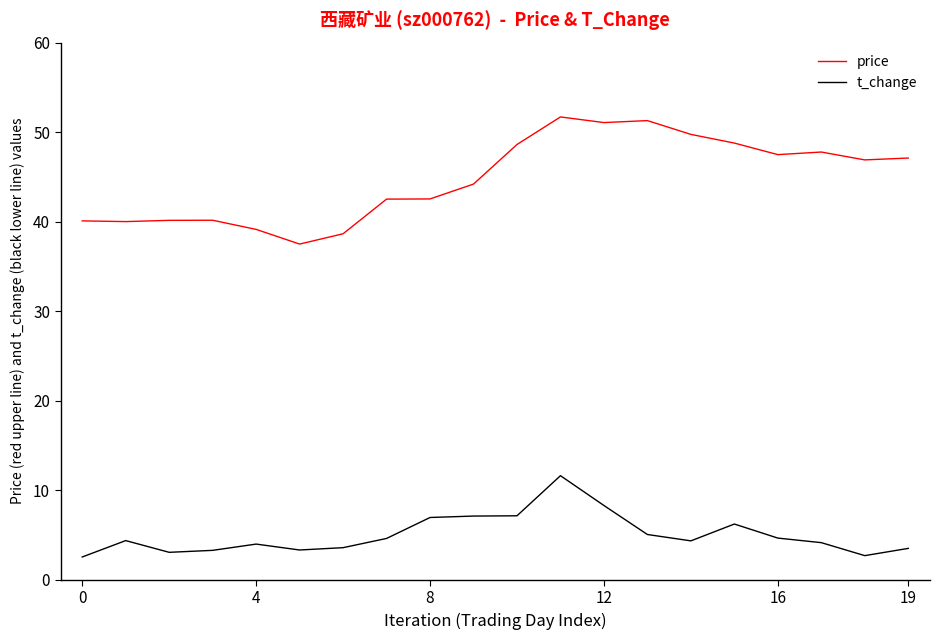

True or false: t_change and price cross at least once.

False